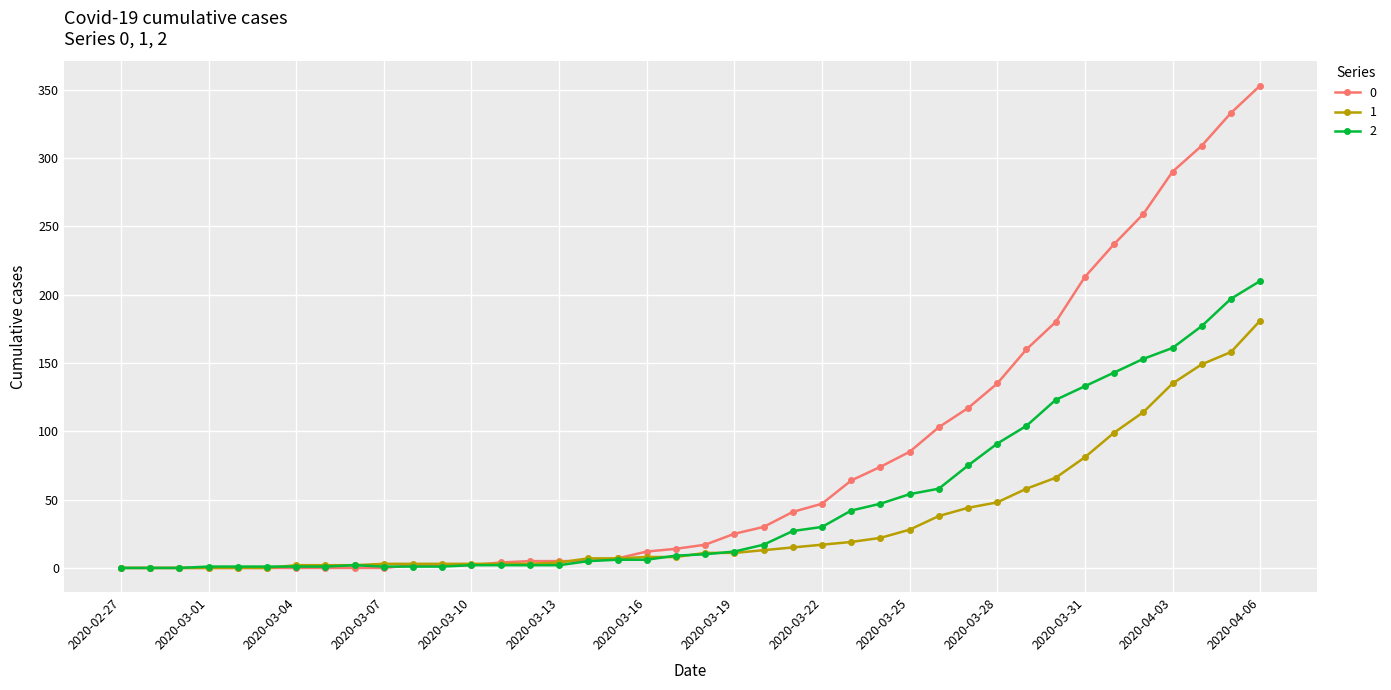

What are all the series names shown in the legend?

0, 1, 2